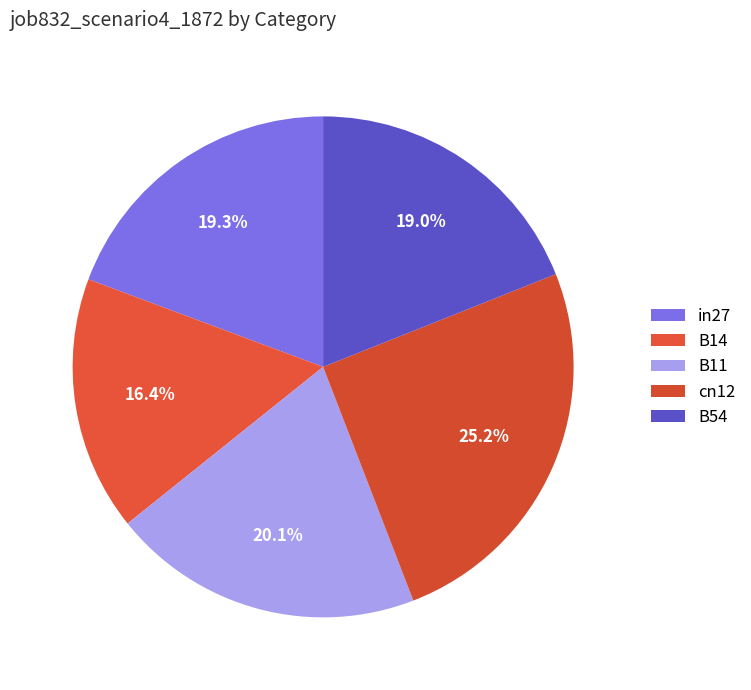

The B11 slice represents 5% of the pie. True or false?

False